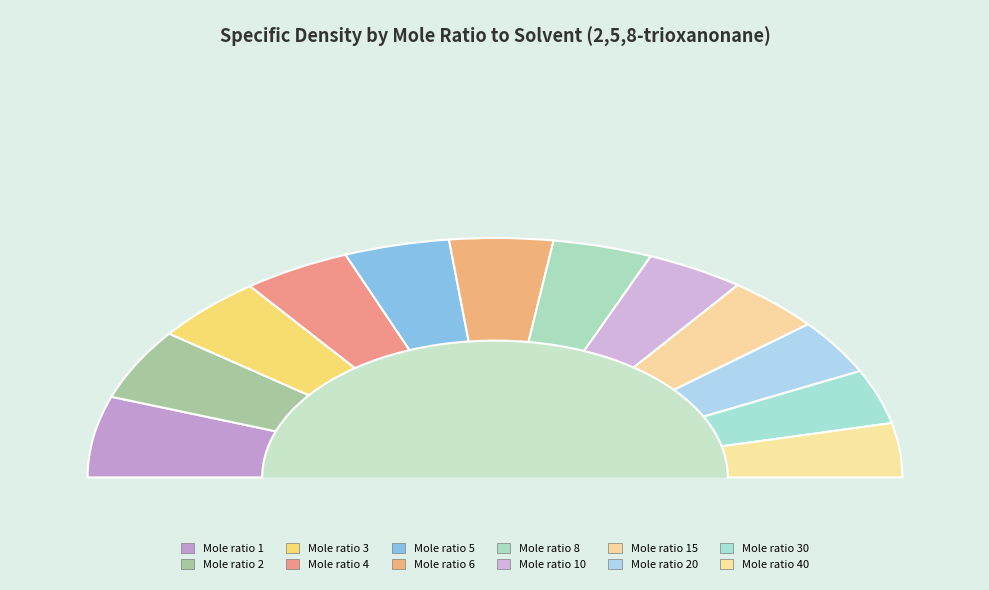

Count the number of slices in the pie.

13